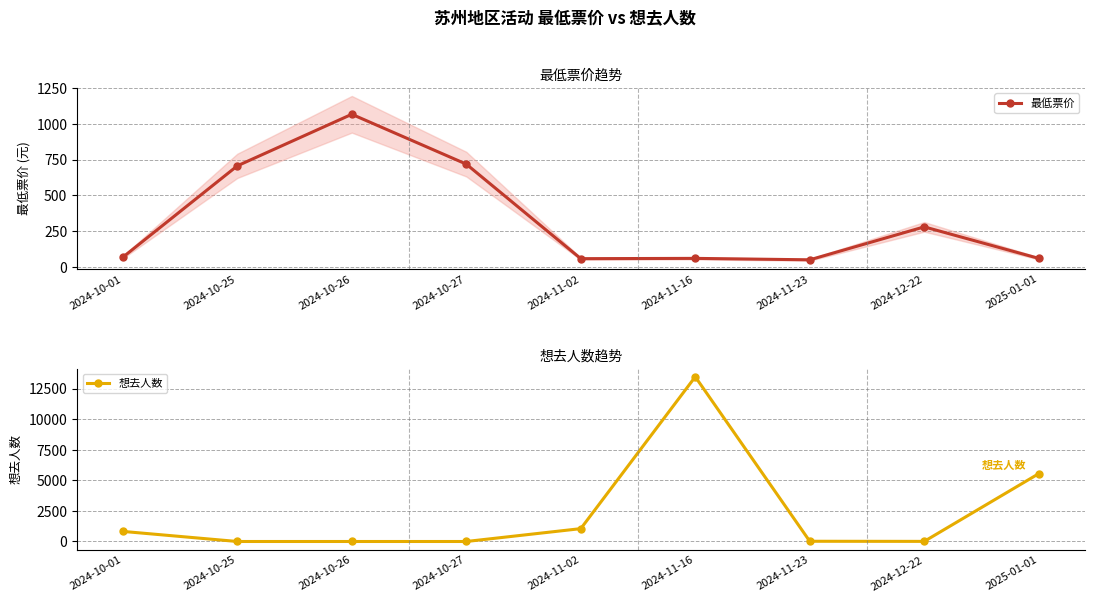

What is the difference between the maximum and minimum values in the 最低票价 series?

1016